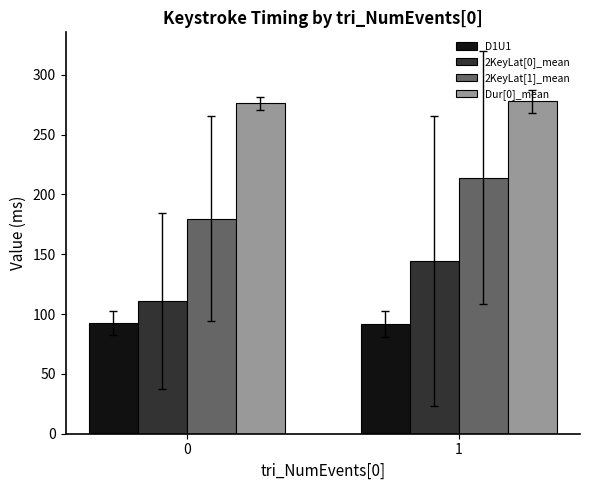

What is the smallest value displayed?

91.6